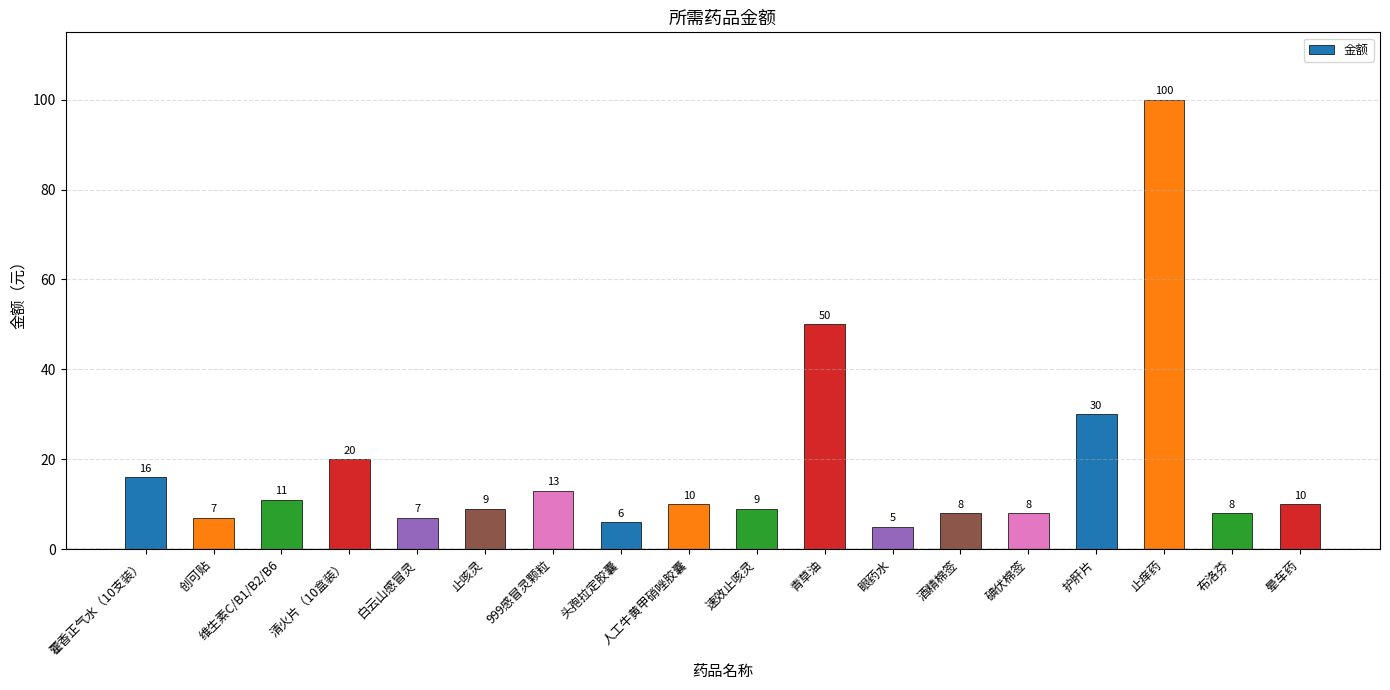

Are the bars horizontal?

No